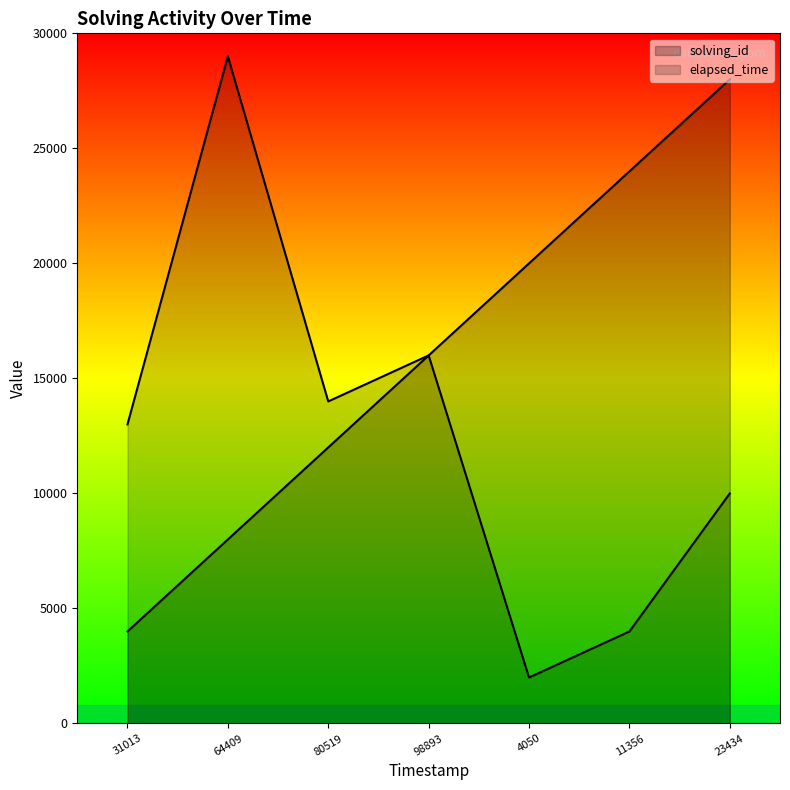

True or false: solving_id and elapsed_time intersect in this chart.

False